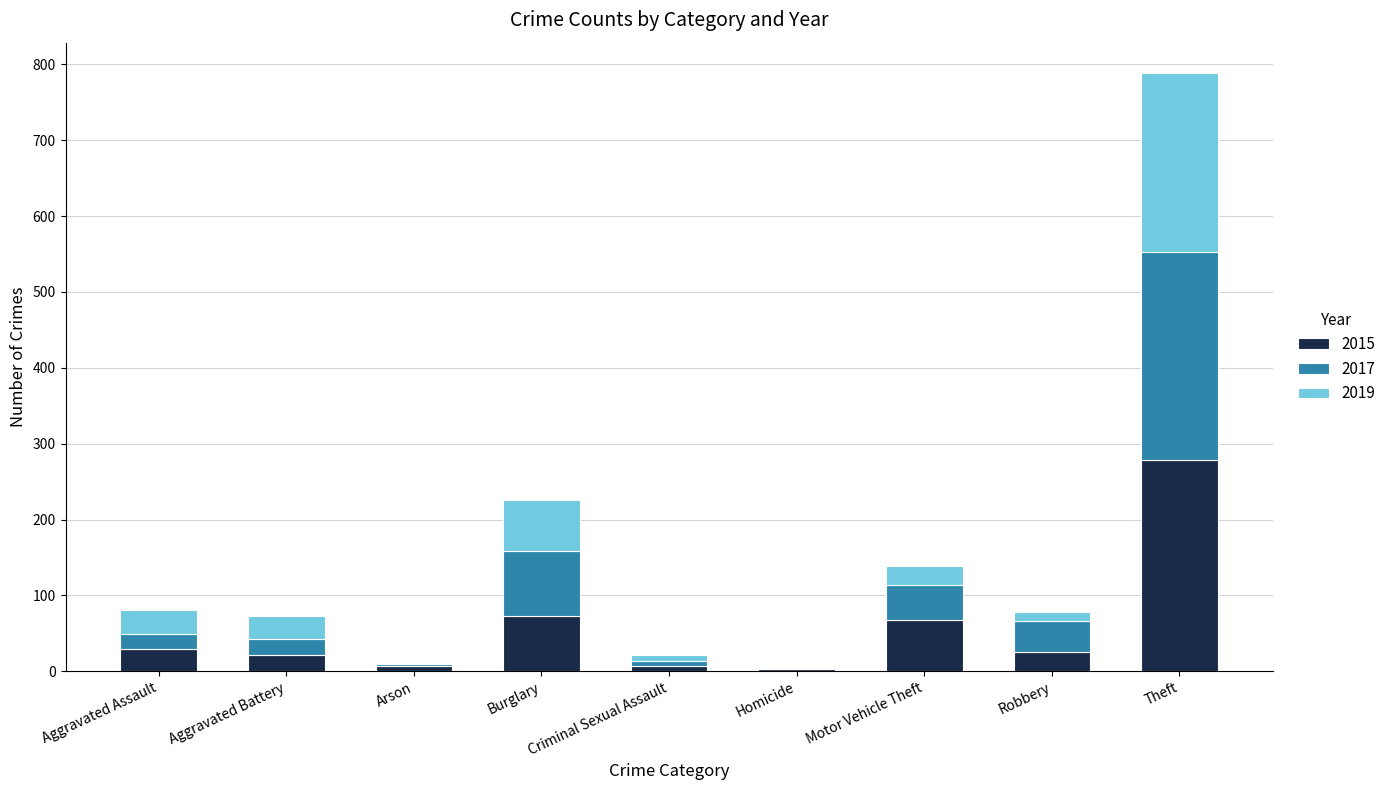

True or false: 2015 has a value of 68 at Motor Vehicle Theft.

True